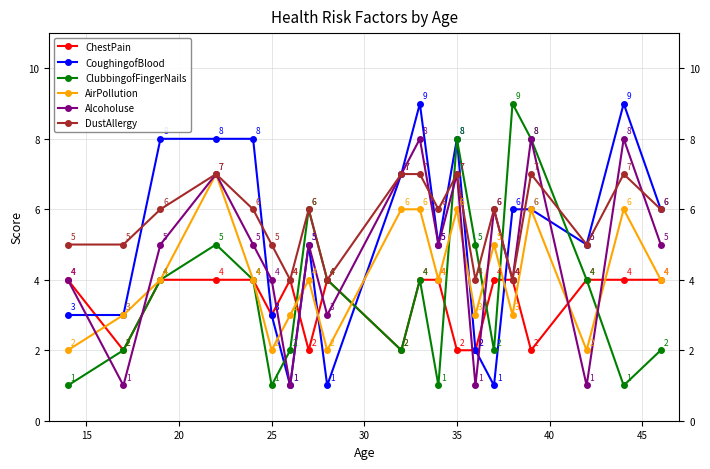

Reading right to left, extract all data points from this chart.

ChestPain: 4	4	4	2	4	4	2	2	4	4	2	4	2	4	3	4	4	4	2	4
CoughingofBlood: 6	9	5	6	6	1	2	8	5	9	7	1	5	1	3	8	8	8	3	3
ClubbingofFingerNails: 2	1	4	8	9	2	5	8	1	4	2	4	6	2	1	4	5	4	2	1
AirPollution: 4	6	2	6	3	5	3	6	4	6	6	2	4	3	2	4	7	4	3	2
Alcoholuse: 5	8	1	8	4	6	1	7	5	8	7	3	5	1	4	5	7	5	1	4
DustAllergy: 6	7	5	7	4	6	4	7	6	7	7	4	6	4	5	6	7	6	5	5